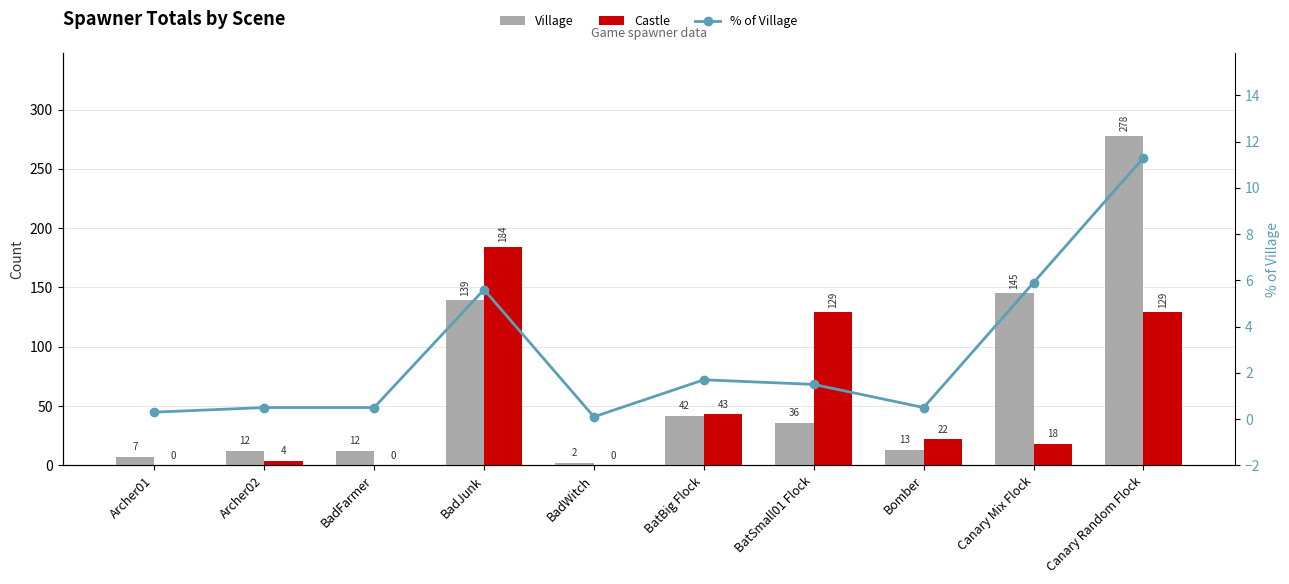

List the series in order of their overall mean, highest first.

Village, Castle, % of Village